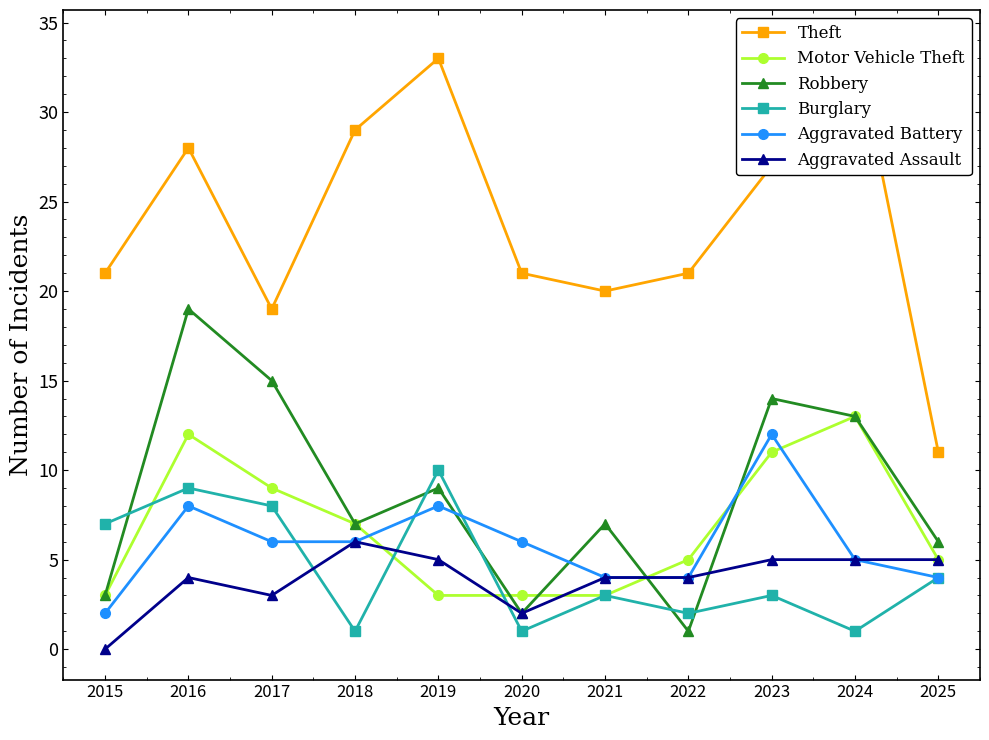

Reading left to right, list all the values displayed in this chart.

Theft: 21	28	19	29	33	21	20	21	27	34	11
Motor Vehicle Theft: 3	12	9	7	3	3	3	5	11	13	5
Robbery: 3	19	15	7	9	2	7	1	14	13	6
Burglary: 7	9	8	1	10	1	3	2	3	1	4
Aggravated Battery: 2	8	6	6	8	6	4	4	12	5	4
Aggravated Assault: 0	4	3	6	5	2	4	4	5	5	5